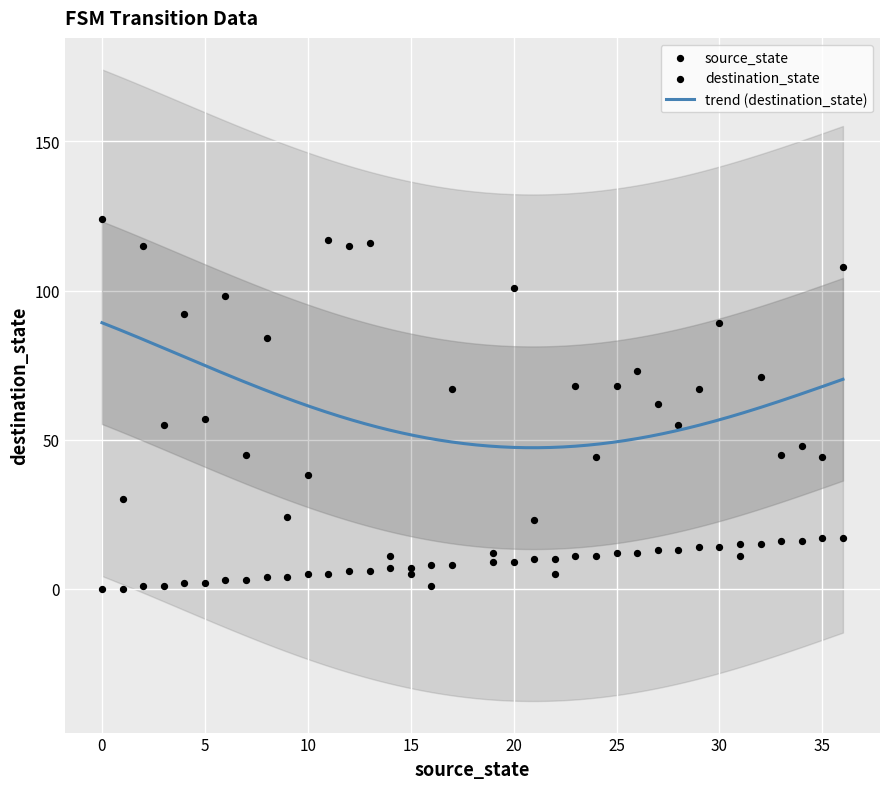

Which series has the largest total across all categories?

destination_state